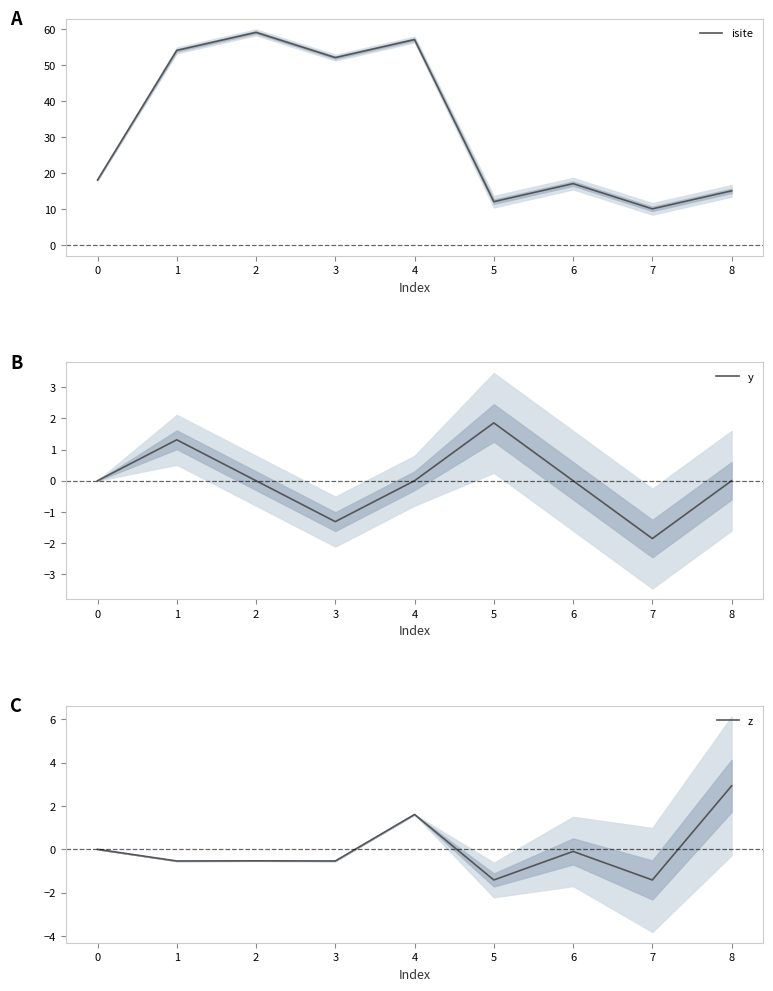

The value of z at 3 is -0.9. True or false?

False